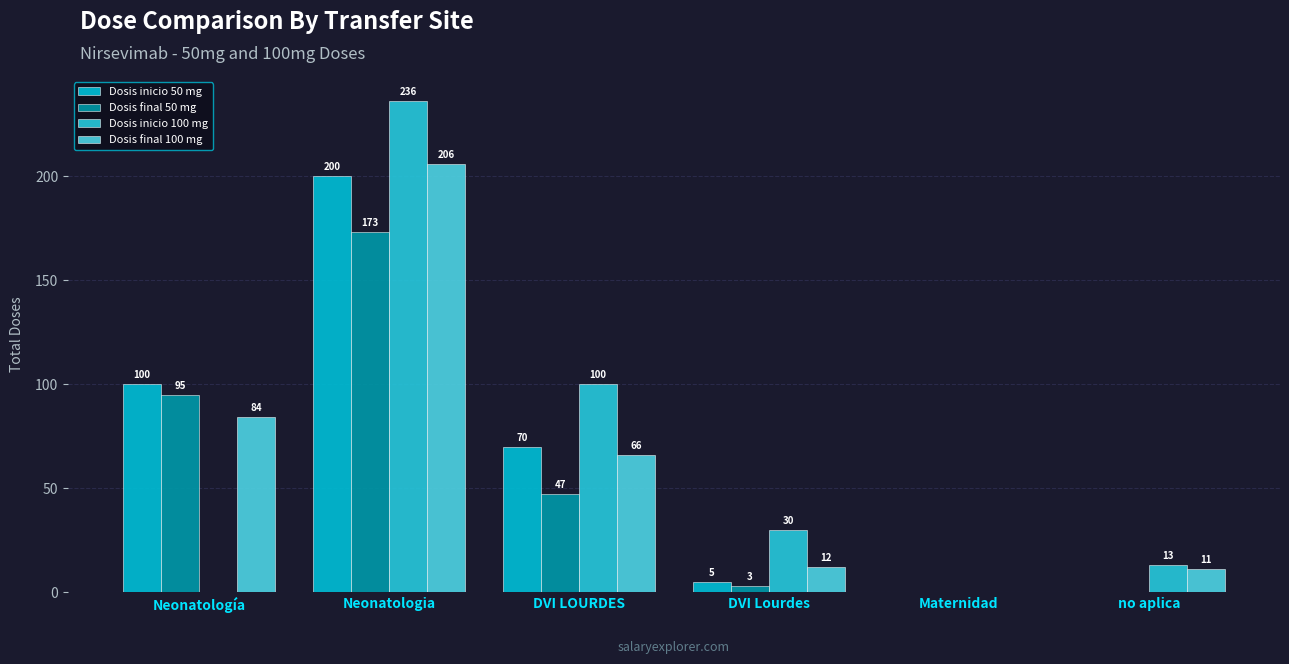

What is the maximum value shown in the chart?

236